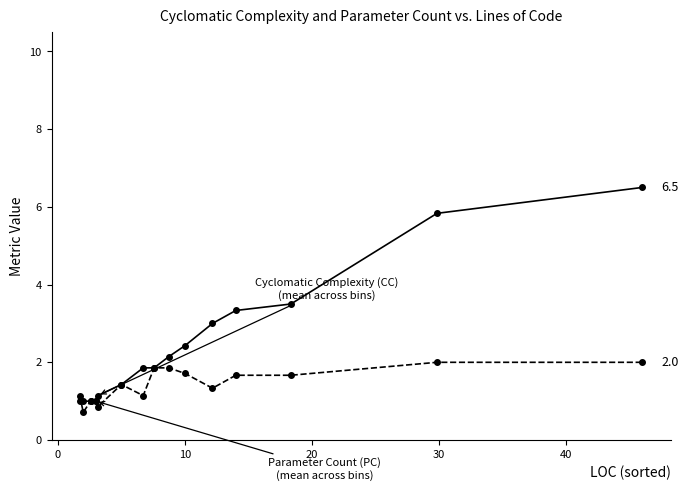

What is the maximum value shown in the chart?

6.5